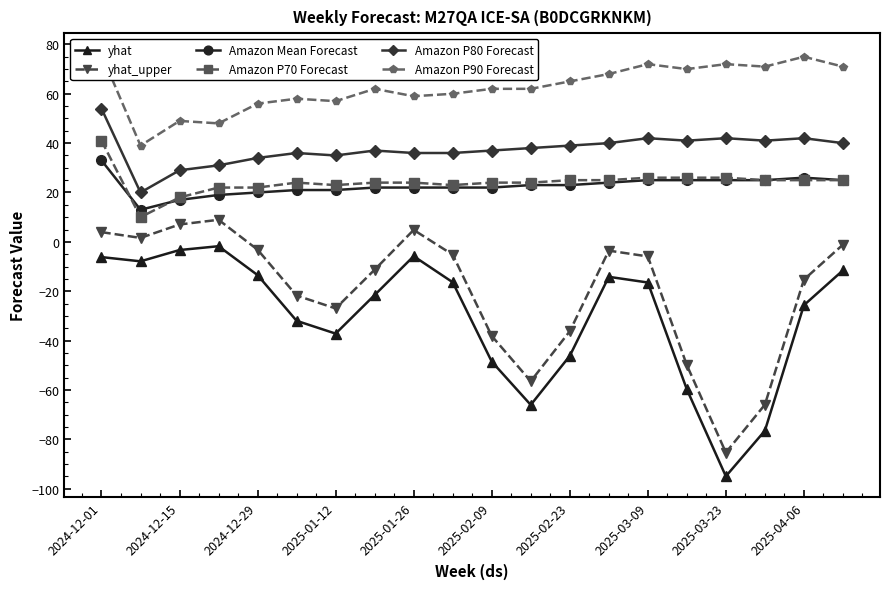

How many data points in Amazon P80 Forecast are less than 38?

10